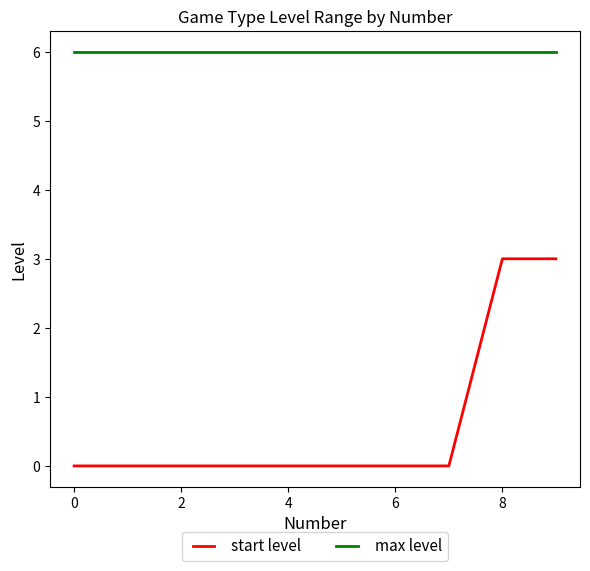

True or false: max level and start level intersect in this chart.

False